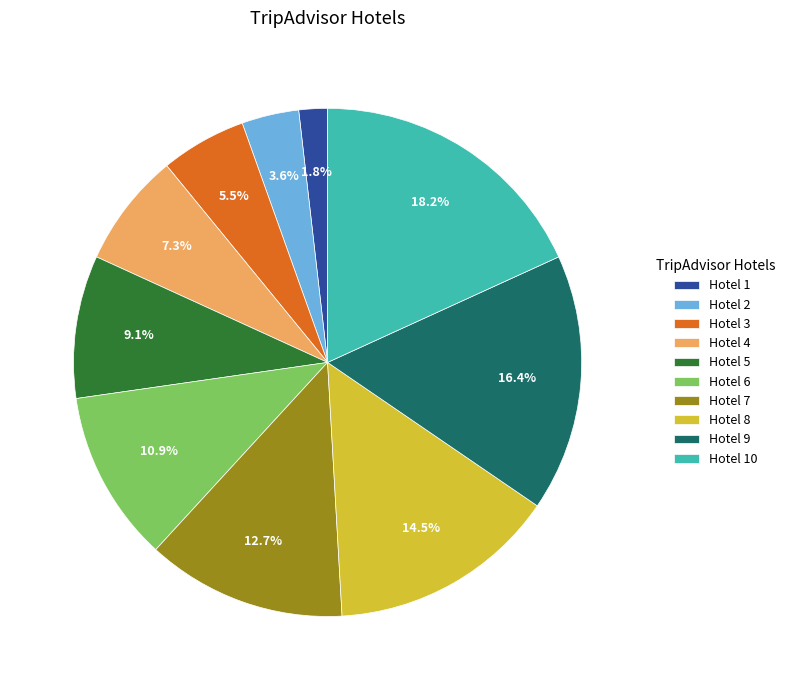

What percentage do Hotel 5 and Hotel 6 together represent?

20.0%